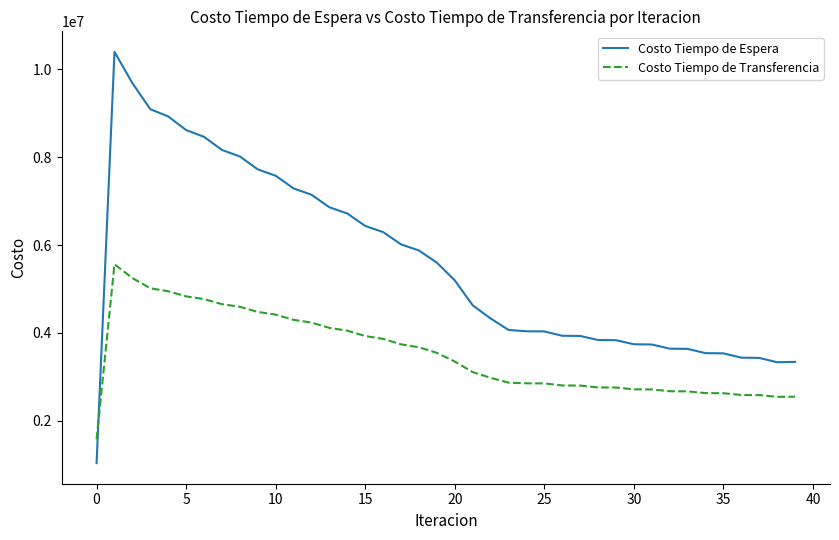

True or false: Costo Tiempo de Espera and Costo Tiempo de Transferencia intersect in this chart.

True